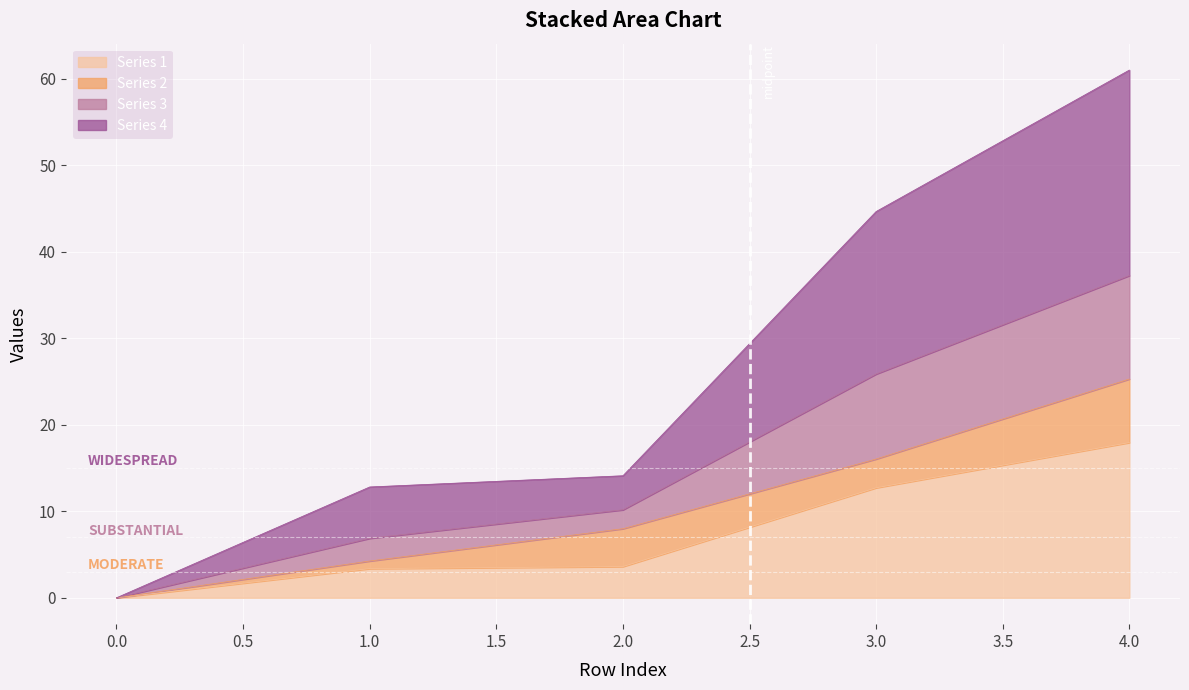

Which series has the largest total across all categories?

3